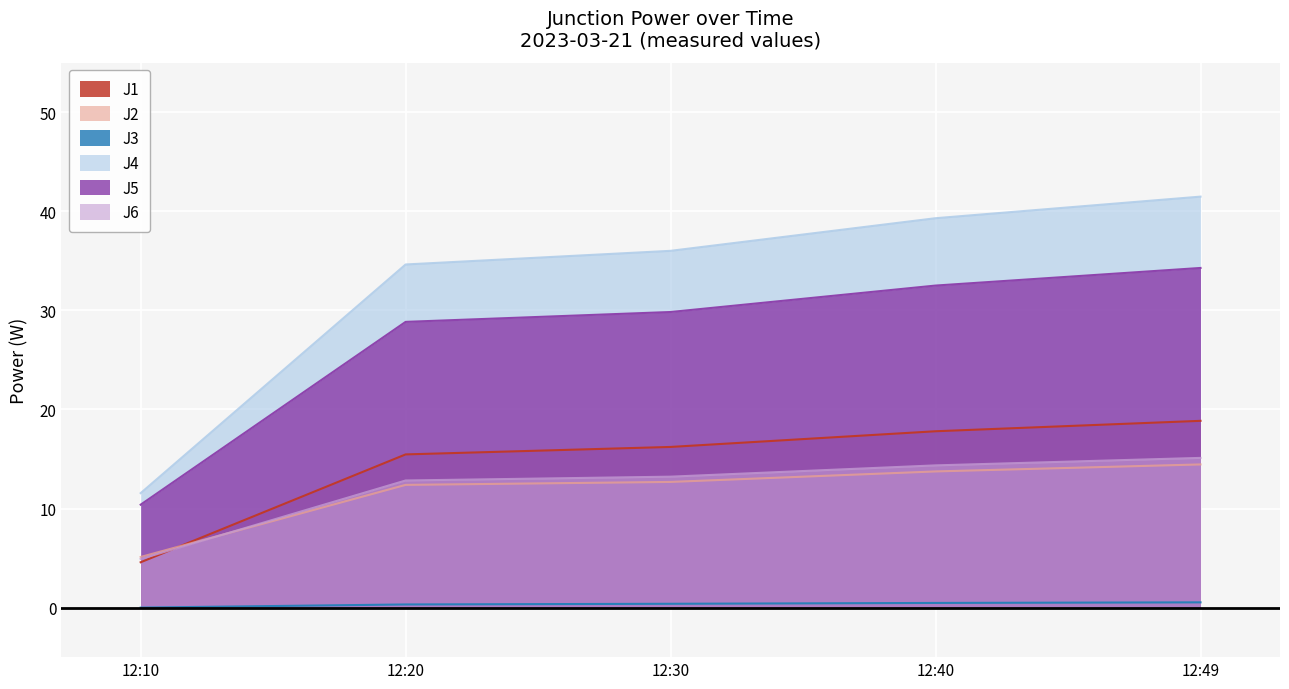

At which label does J3 reach its minimum?

12:10